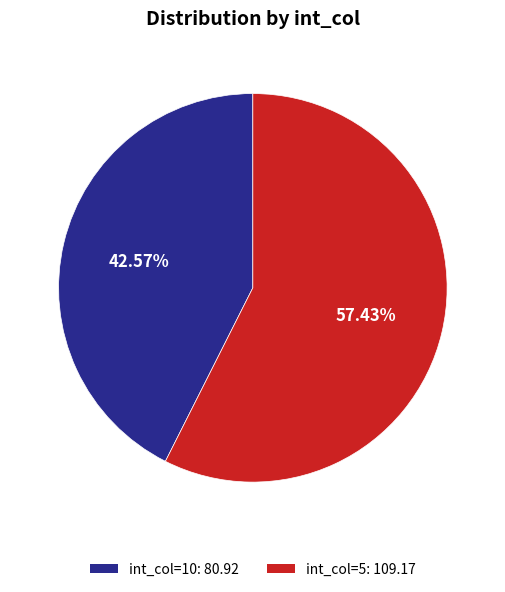

How many segments does this pie chart have?

2